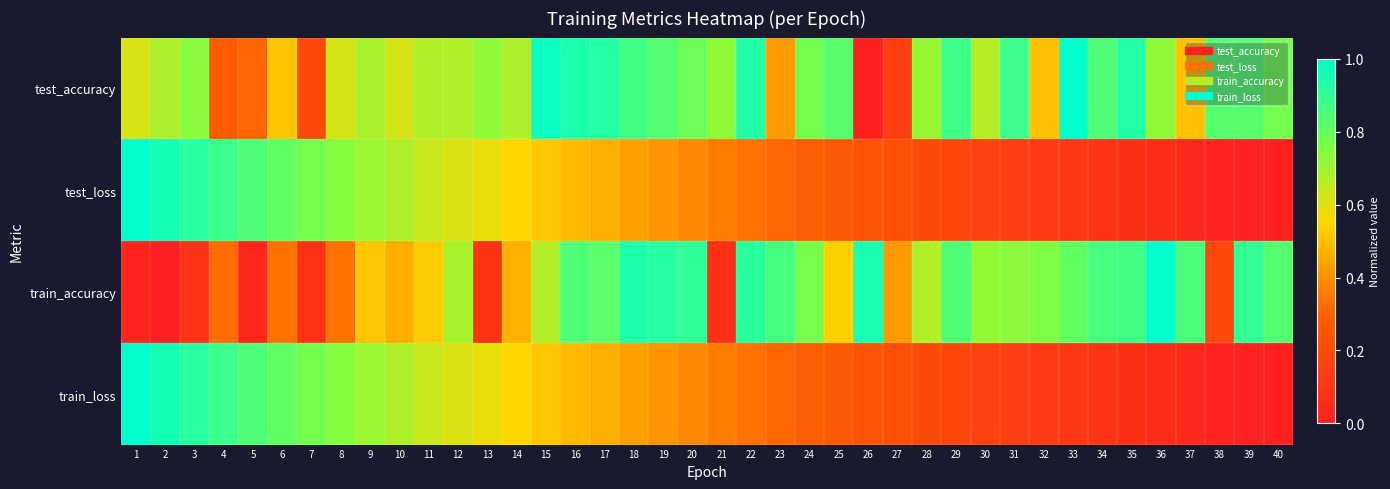

Reading left to right, what are all the values shown in this chart?

test_accuracy: 1=0.6	2=0.7	3=0.7	4=0.3	5=0.3	6=0.5	7=0.2	8=0.6	9=0.7	10=0.6	11=0.7	12=0.7	13=0.7	14=0.7	15=1.0	16=0.9	17=0.9	18=0.9	19=0.8	20=0.8	21=0.7	22=0.9	23=0.4	24=0.8	25=0.8	26=0.0	27=0.1	28=0.7	29=0.9	30=0.7	31=0.9	32=0.5	33=1.0	34=0.8	35=0.9	36=0.7	37=0.5	38=0.8	39=0.8	40=0.8
test_loss: 1=1.0	2=1.0	3=0.9	4=0.9	5=0.8	6=0.8	7=0.8	8=0.7	9=0.7	10=0.7	11=0.6	12=0.6	13=0.6	14=0.5	15=0.5	16=0.5	17=0.5	18=0.4	19=0.4	20=0.4	21=0.4	22=0.3	23=0.3	24=0.3	25=0.3	26=0.2	27=0.2	28=0.2	29=0.2	30=0.2	31=0.1	32=0.1	33=0.1	34=0.1	35=0.1	36=0.1	37=0.0	38=0.0	39=0.0	40=0.0
train_accuracy: 1=0.0	2=0.0	3=0.1	4=0.3	5=0.0	6=0.3	7=0.1	8=0.3	9=0.5	10=0.5	11=0.5	12=0.7	13=0.1	14=0.5	15=0.7	16=0.8	17=0.8	18=0.9	19=0.9	20=0.9	21=0.1	22=0.9	23=0.9	24=0.8	25=0.5	26=1.0	27=0.4	28=0.7	29=0.8	30=0.7	31=0.7	32=0.8	33=0.8	34=0.9	35=0.9	36=1.0	37=0.8	38=0.2	39=0.9	40=0.8
train_loss: 1=1.0	2=1.0	3=0.9	4=0.9	5=0.8	6=0.8	7=0.8	8=0.7	9=0.7	10=0.7	11=0.6	12=0.6	13=0.6	14=0.5	15=0.5	16=0.5	17=0.5	18=0.4	19=0.4	20=0.4	21=0.4	22=0.3	23=0.3	24=0.3	25=0.3	26=0.2	27=0.2	28=0.2	29=0.2	30=0.2	31=0.1	32=0.1	33=0.1	34=0.1	35=0.1	36=0.1	37=0.0	38=0.0	39=0.0	40=0.0